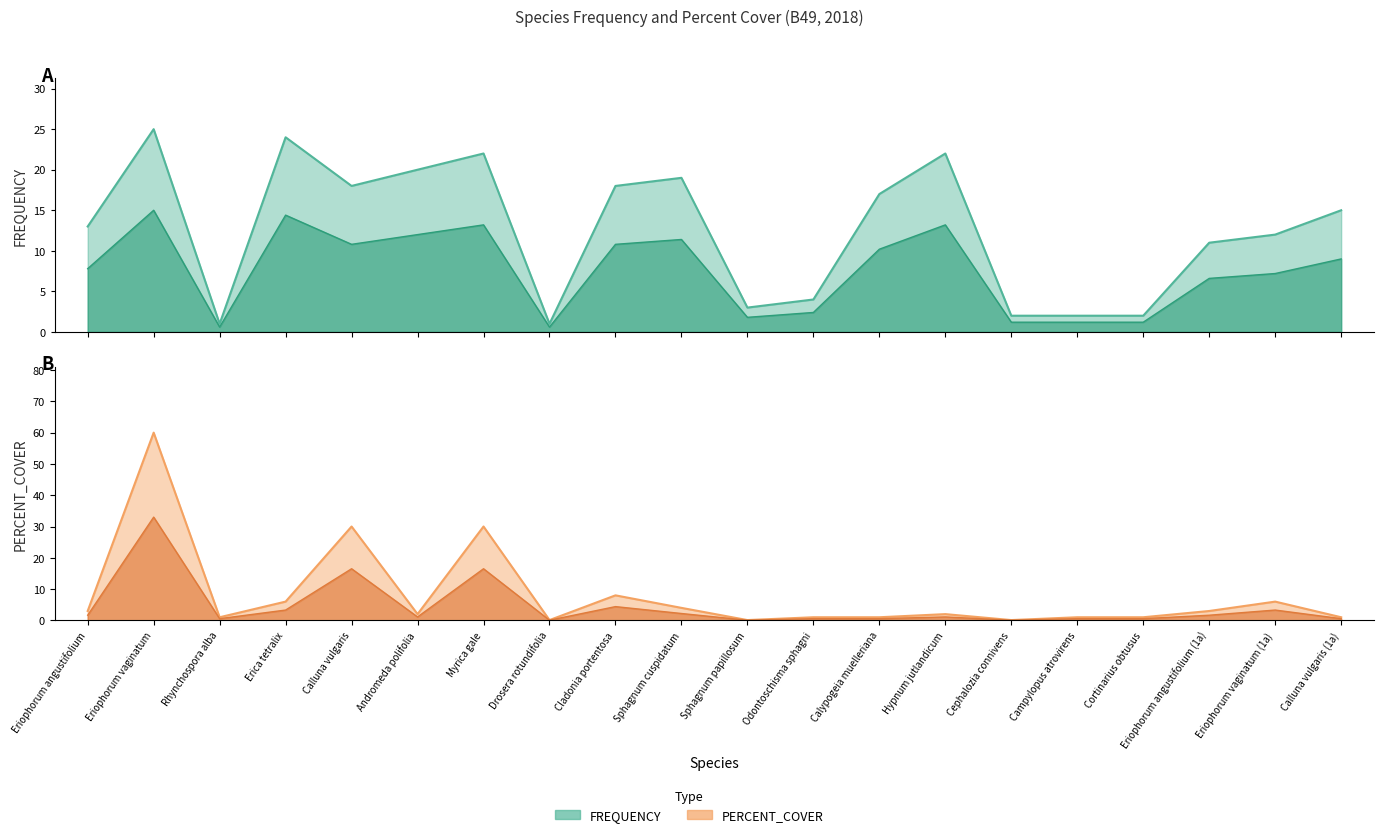

True or false: PERCENT_COVER has a value of 6.0 at Eriophorum vaginatum (1a).

True